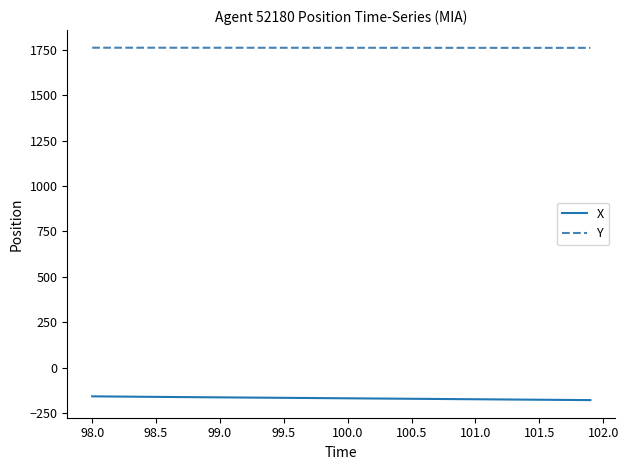

True or false: X and Y cross at least once.

False